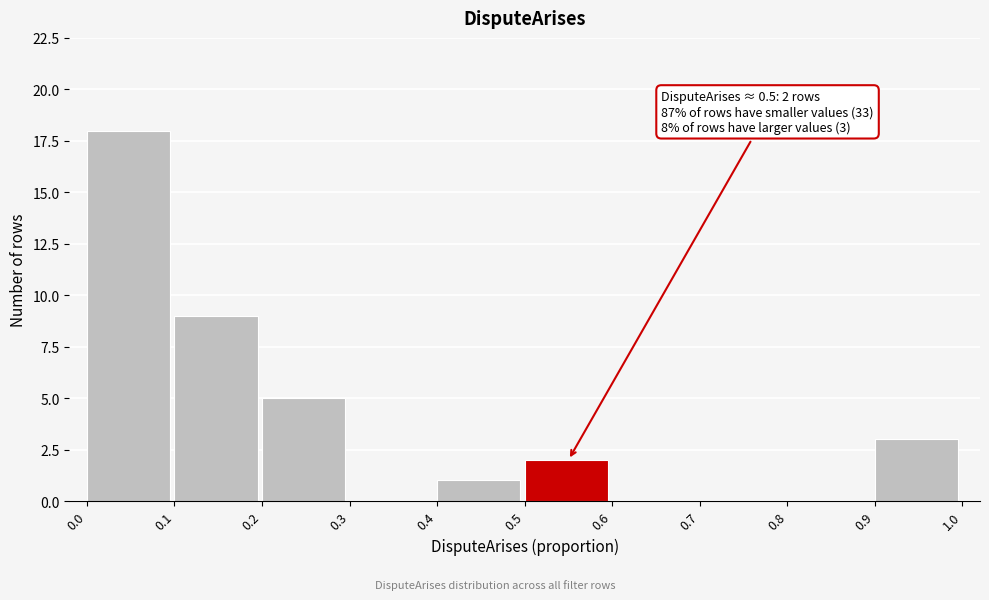

Which range on the x-axis has the tallest bar?

0.0 to 0.1